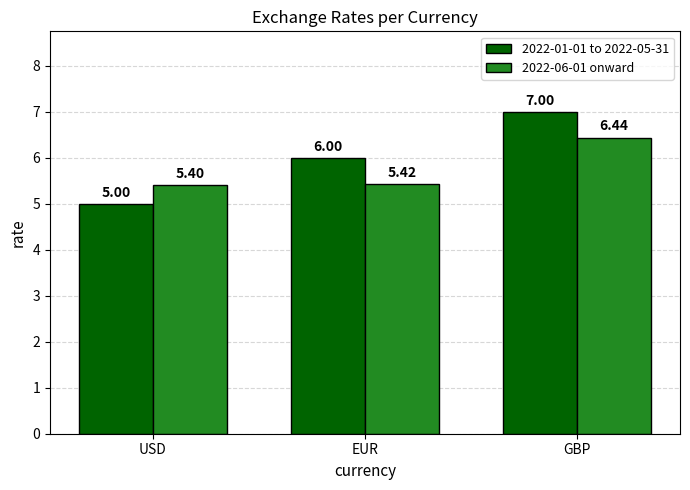

Which series changed the most between USD and GBP?

2022-01-01 to 2022-05-31